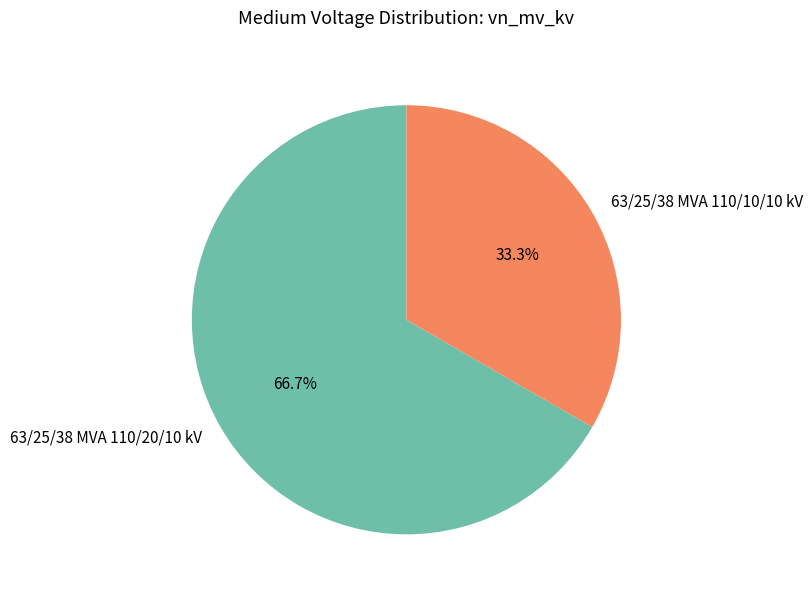

What is the total percentage of 63/25/38 MVA 110/10/10 kV and 63/25/38 MVA 110/20/10 kV?

100.0%